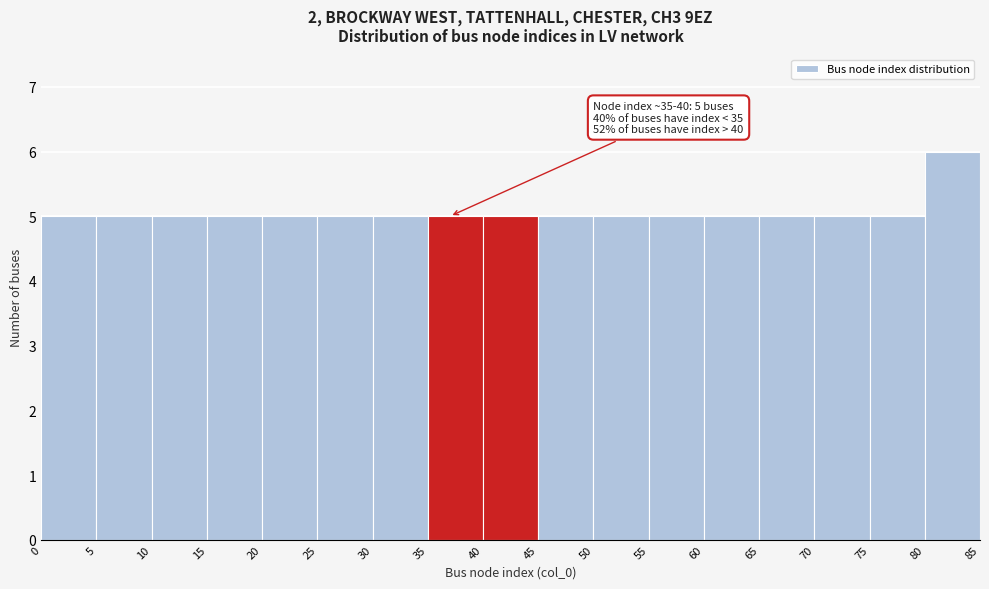

Which range on the x-axis has the tallest bar?

80 to 85